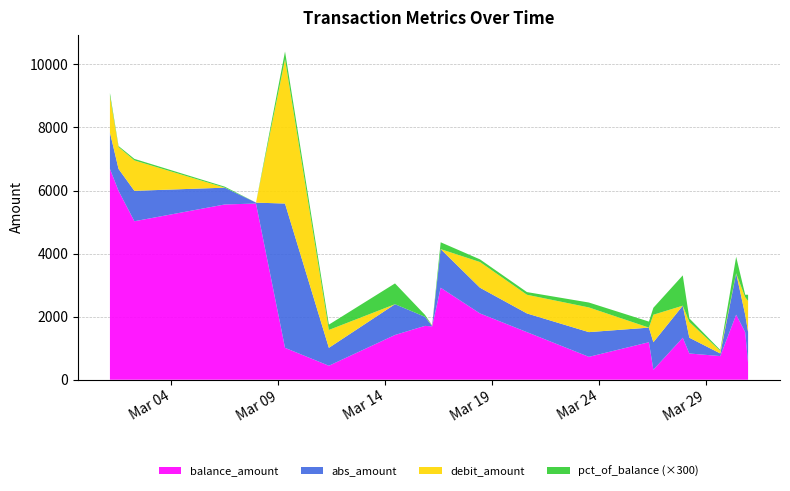

Reading left to right, extract all data points from this chart.

balance_amount: 2024-03-01=6686.3	2024-03-01=5991.3	2024-03-02=5026.4	2024-03-06=5559.0	2024-03-07=5588.0	2024-03-09=1011.3	2024-03-11=443.9	2024-03-14=1419.5	2024-03-15=1708.0	2024-03-16=1692.8	2024-03-16=2917.7	2024-03-18=2102.3	2024-03-20=1509.5	2024-03-23=726.1	2024-03-26=1189.2	2024-03-26=316.8	2024-03-27=1332.4	2024-03-28=832.2	2024-03-29=750.1	2024-03-30=2062.5	2024-03-30=1509.4	2024-03-30=520.6
abs_amount: 2024-03-01=1154.6	2024-03-01=695.0	2024-03-02=964.9	2024-03-06=532.6	2024-03-07=29.0	2024-03-09=4576.7	2024-03-11=567.4	2024-03-14=975.6	2024-03-15=288.5	2024-03-16=15.2	2024-03-16=1224.9	2024-03-18=815.4	2024-03-20=592.7	2024-03-23=783.5	2024-03-26=463.1	2024-03-26=872.4	2024-03-27=1015.6	2024-03-28=500.2	2024-03-29=82.2	2024-03-30=1312.4	2024-03-30=553.1	2024-03-30=988.8
debit_amount: 2024-03-01=1154.6	2024-03-01=695.0	2024-03-02=964.9	2024-03-06=0.0	2024-03-07=0.0	2024-03-09=4576.7	2024-03-11=567.4	2024-03-14=0.0	2024-03-15=0.0	2024-03-16=15.2	2024-03-16=0.0	2024-03-18=815.4	2024-03-20=592.7	2024-03-23=783.5	2024-03-26=0.0	2024-03-26=872.4	2024-03-27=0.0	2024-03-28=500.2	2024-03-29=82.2	2024-03-30=0.0	2024-03-30=553.1	2024-03-30=988.8
pct_of_balance: 2024-03-01=0.3	2024-03-01=0.1	2024-03-02=0.2	2024-03-06=0.1	2024-03-07=0.0	2024-03-09=0.8	2024-03-11=0.6	2024-03-14=2.2	2024-03-15=0.2	2024-03-16=0.0	2024-03-16=0.7	2024-03-18=0.3	2024-03-20=0.3	2024-03-23=0.5	2024-03-26=0.6	2024-03-26=0.7	2024-03-27=3.2	2024-03-28=0.4	2024-03-29=0.1	2024-03-30=1.7	2024-03-30=0.3	2024-03-30=0.7